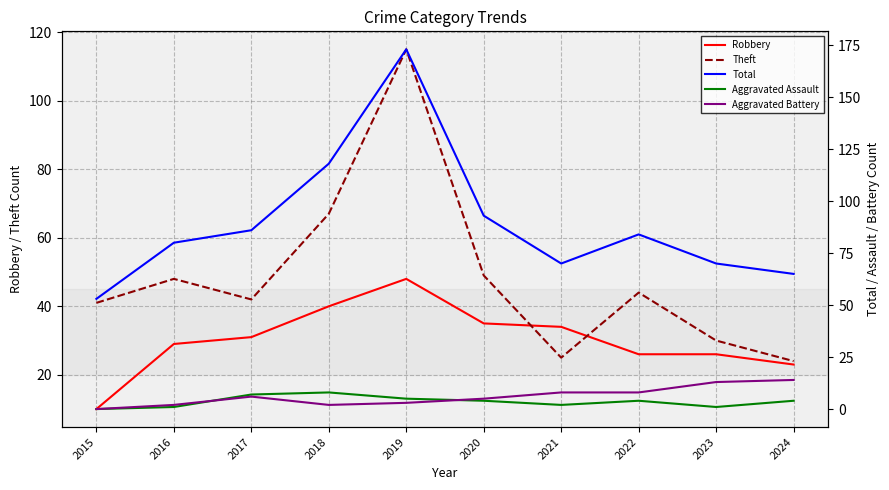

What is the difference between the second highest and second lowest values in the Robbery series?

17